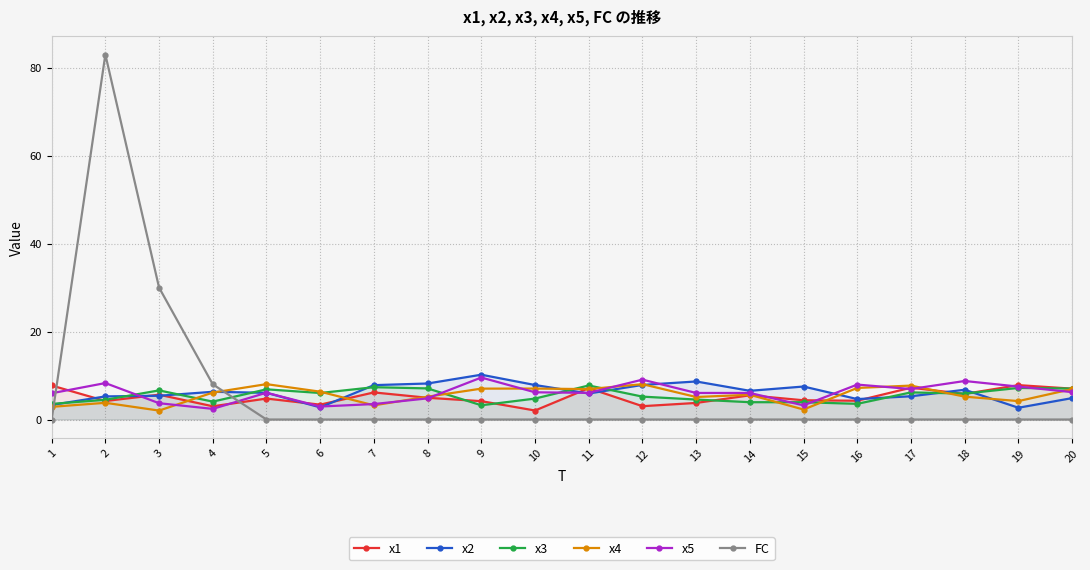

Where does the x4 series first go above 6?

4